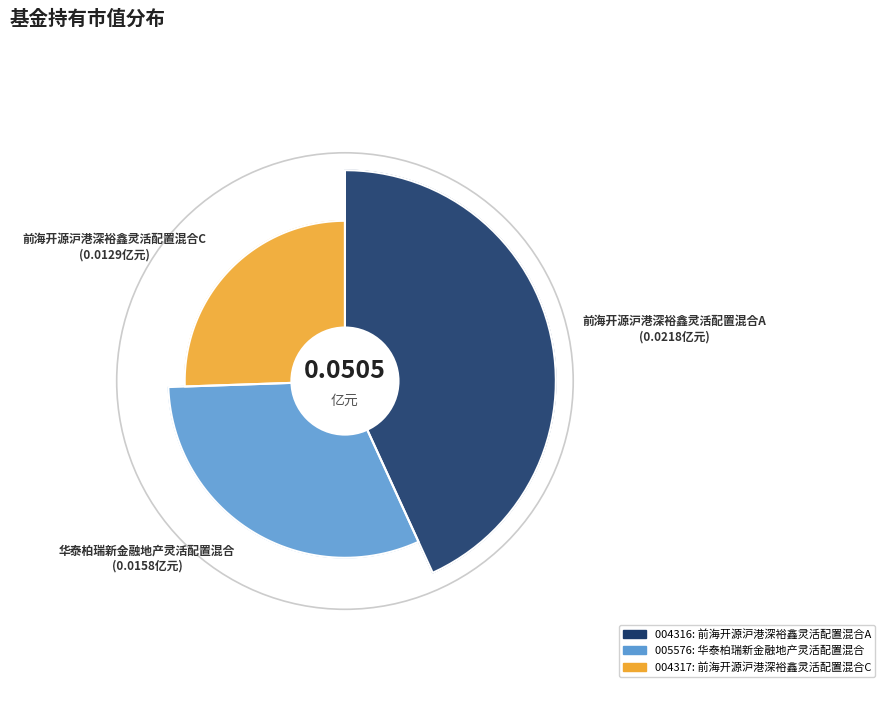

Between 前海开源沪港深裕鑫灵活配置混合C and 前海开源沪港深裕鑫灵活配置混合A, which is larger?

前海开源沪港深裕鑫灵活配置混合A